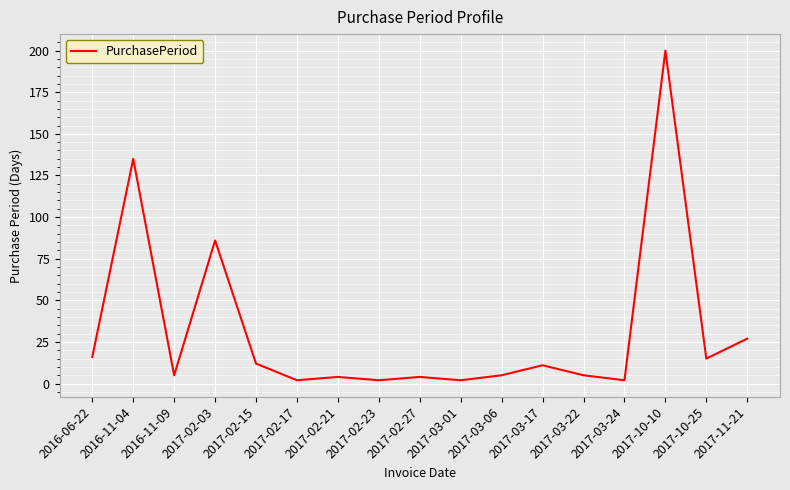

Reading right to left, extract all data points from this chart.

2017-11-21=27	2017-10-25=15	2017-10-10=200	2017-03-24=2	2017-03-22=5	2017-03-17=11	2017-03-06=5	2017-03-01=2	2017-02-27=4	2017-02-23=2	2017-02-21=4	2017-02-17=2	2017-02-15=12	2017-02-03=86	2016-11-09=5	2016-11-04=135	2016-06-22=16